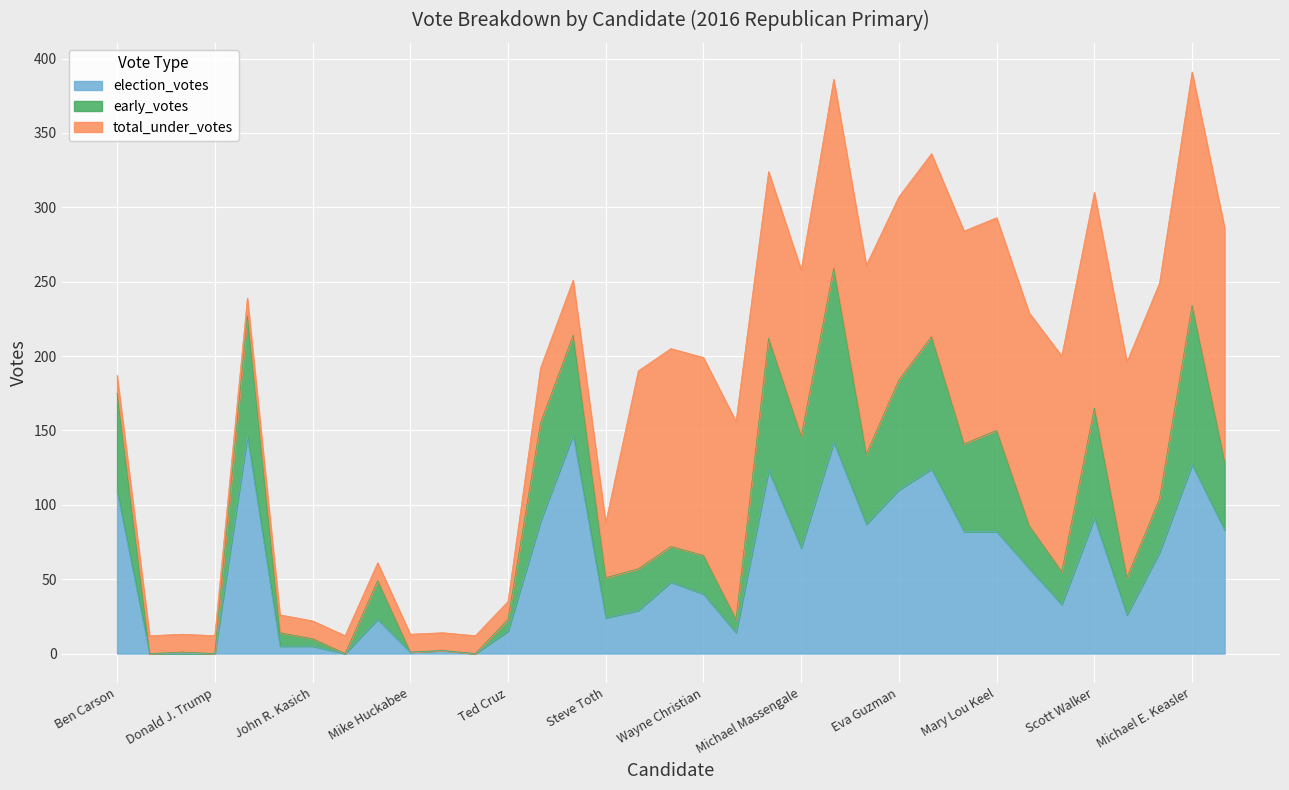

What is the total value across all series at Steve Toth?

88